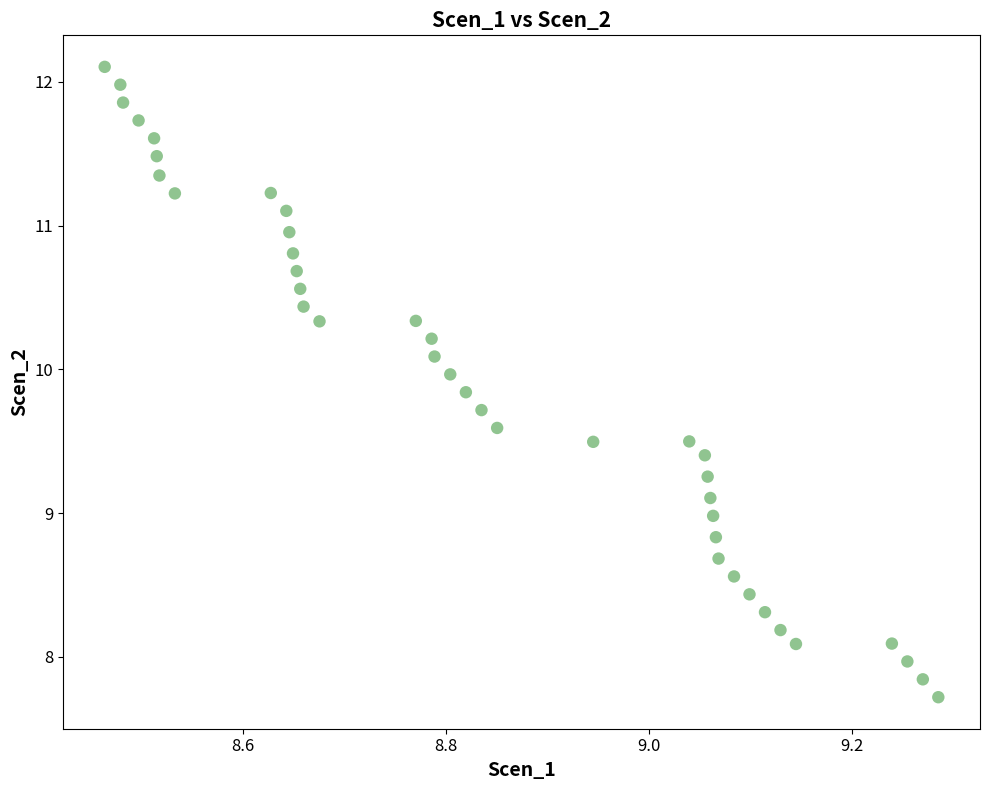

What is the range of X values (max minus min)?

0.8